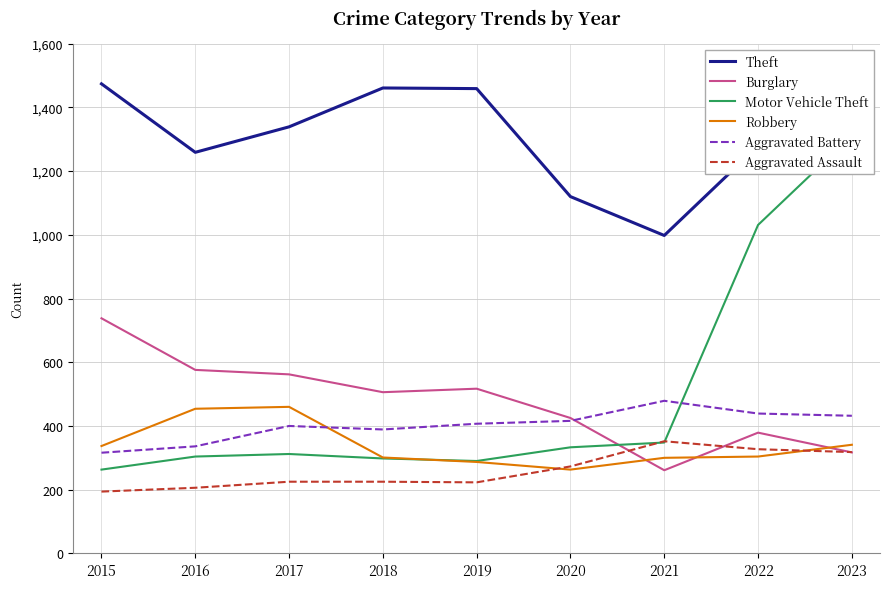

Where is the first local maximum for Burglary?

2019